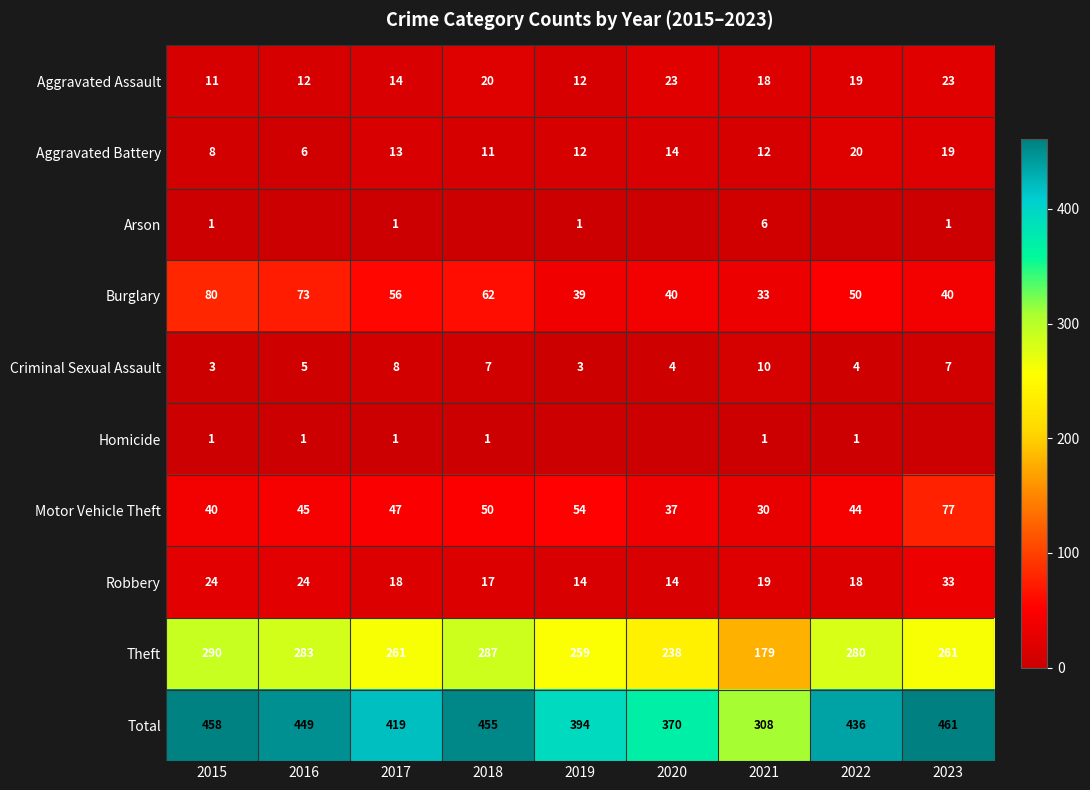

The Total series shows 449 at 2016. True or false?

True